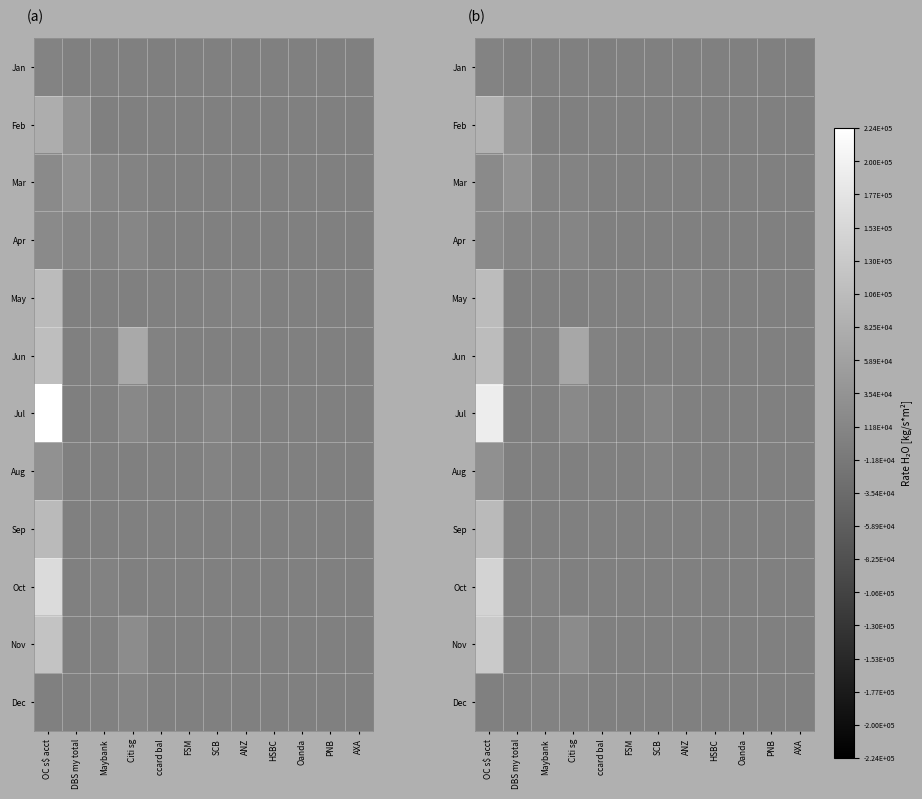

Between DBS my total and SCB, which is larger?

DBS my total